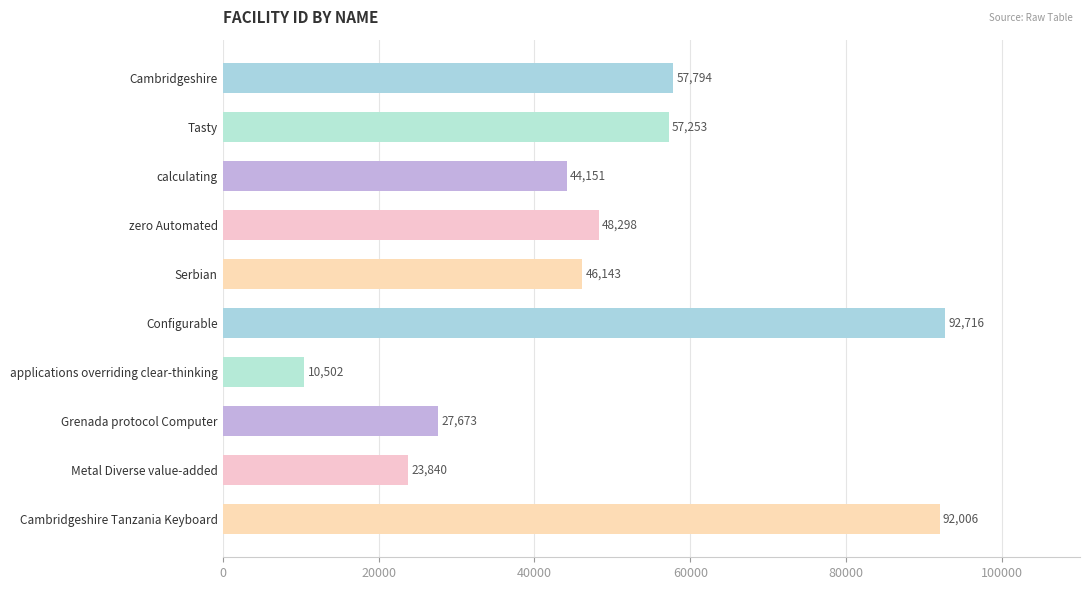

Is it true that the value at Tasty is 57253?

True